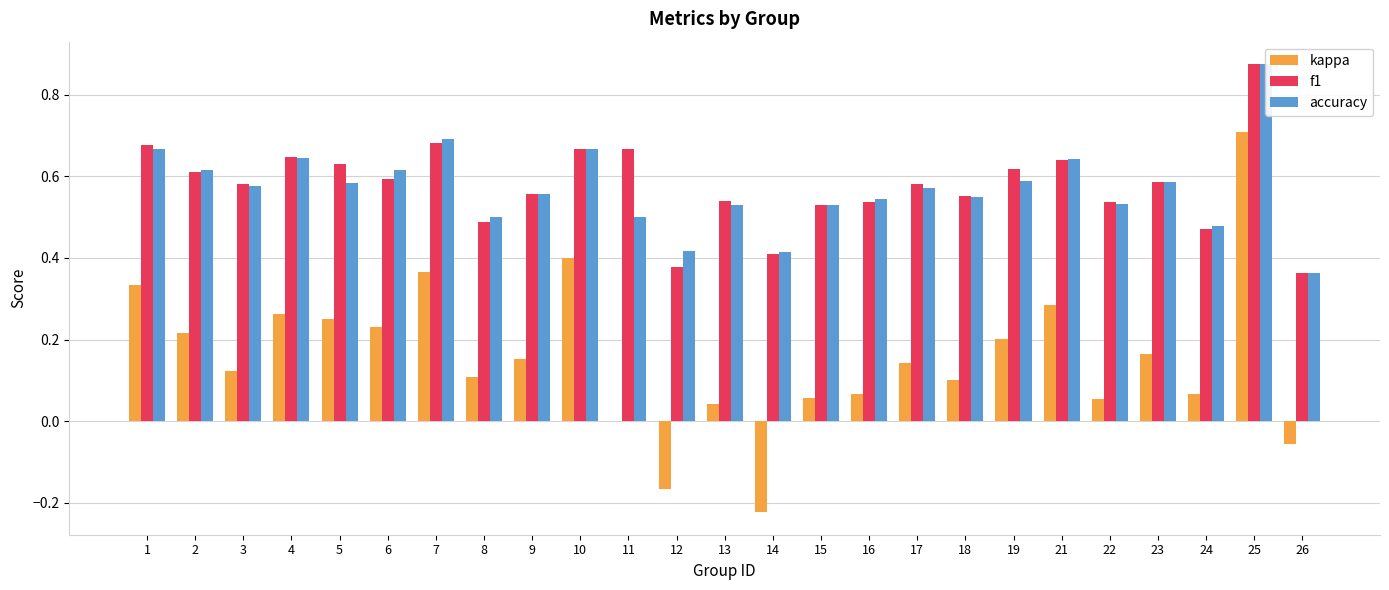

Does the chart contain stacked bars?

No